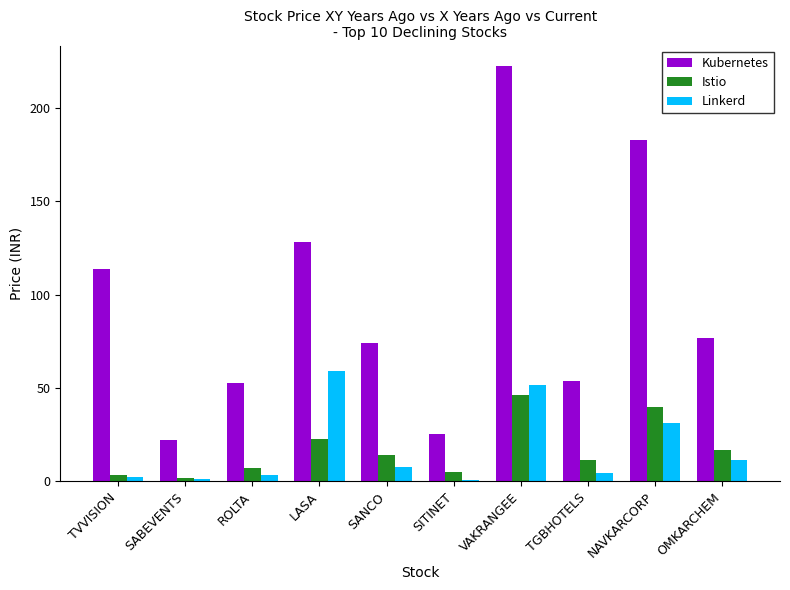

What value does the Istio series have at OMKARCHEM?

16.6